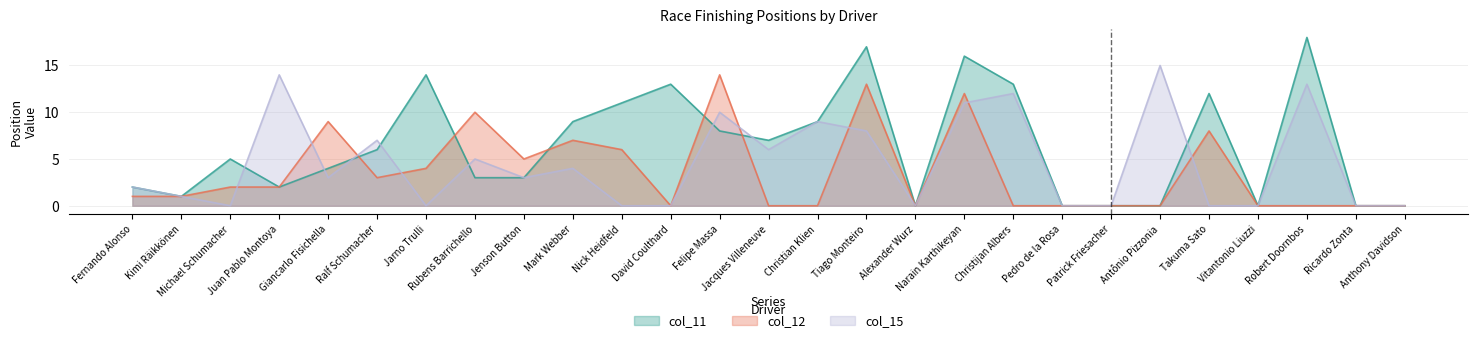

How many lines are shown in the chart?

3